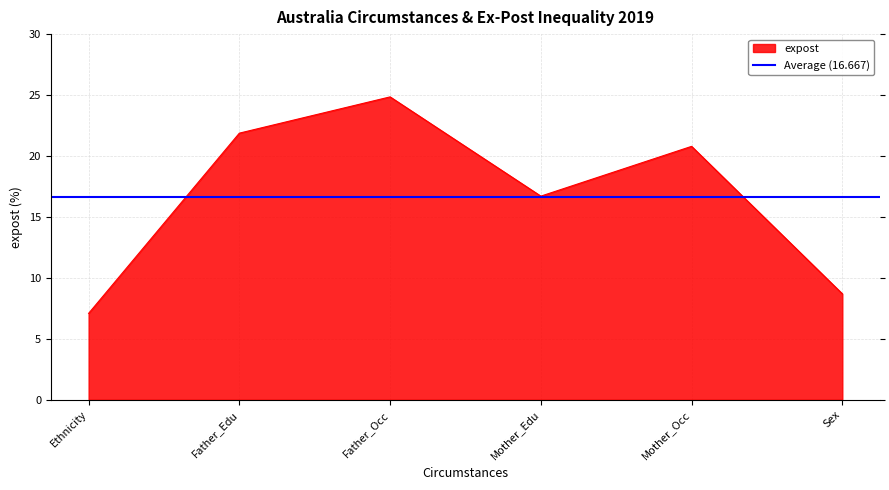

What is the label of the 3rd point from the left?

Father_Occ